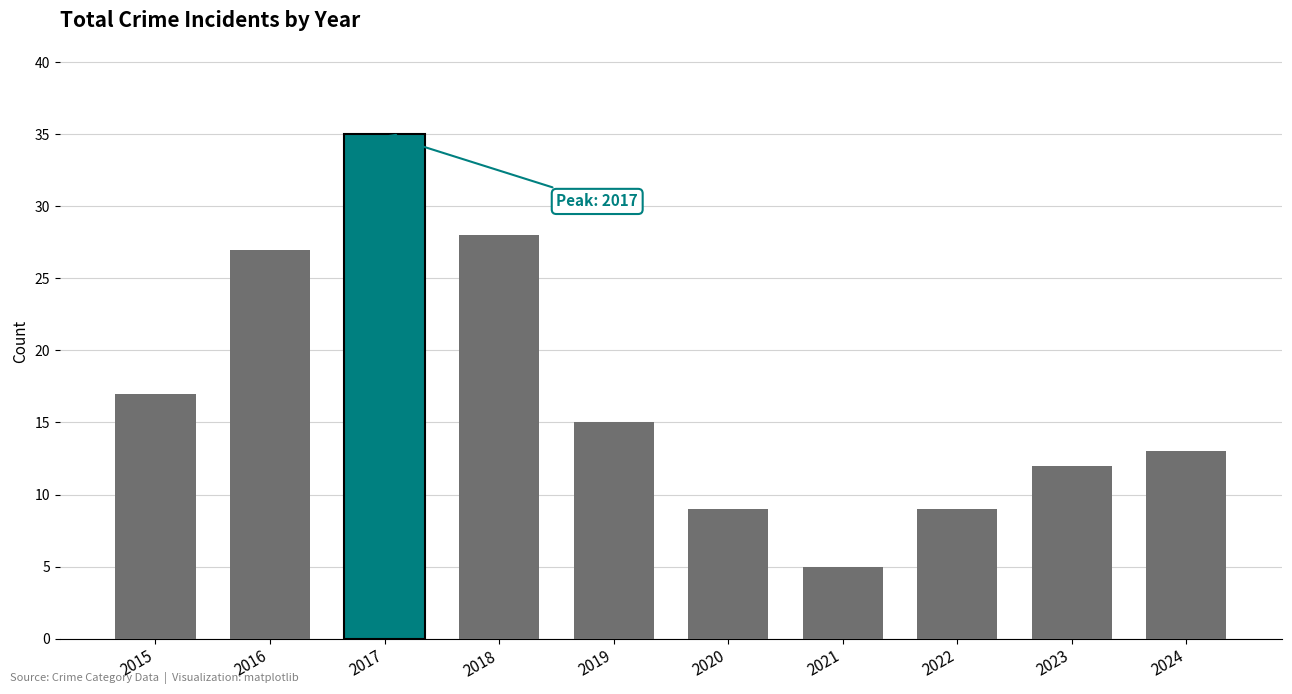

What is the maximum value shown in the chart?

35